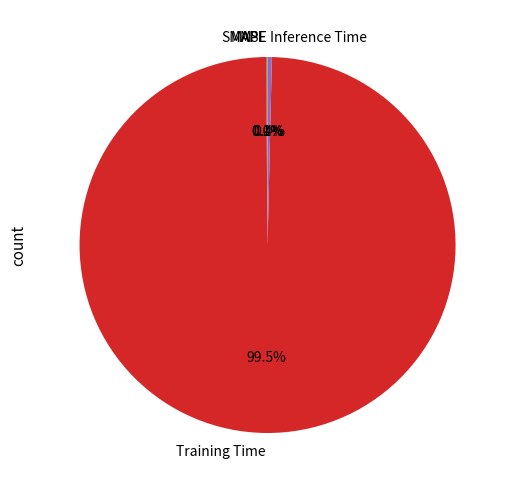

Which category has the biggest portion of the pie?

Training Time